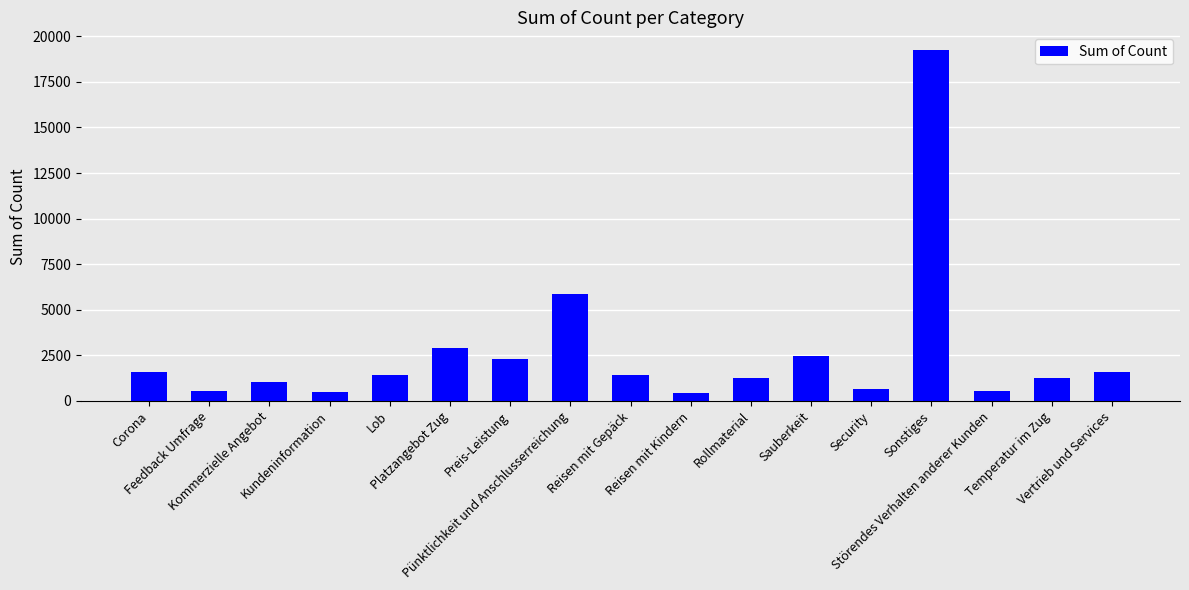

Are the bars horizontal?

No